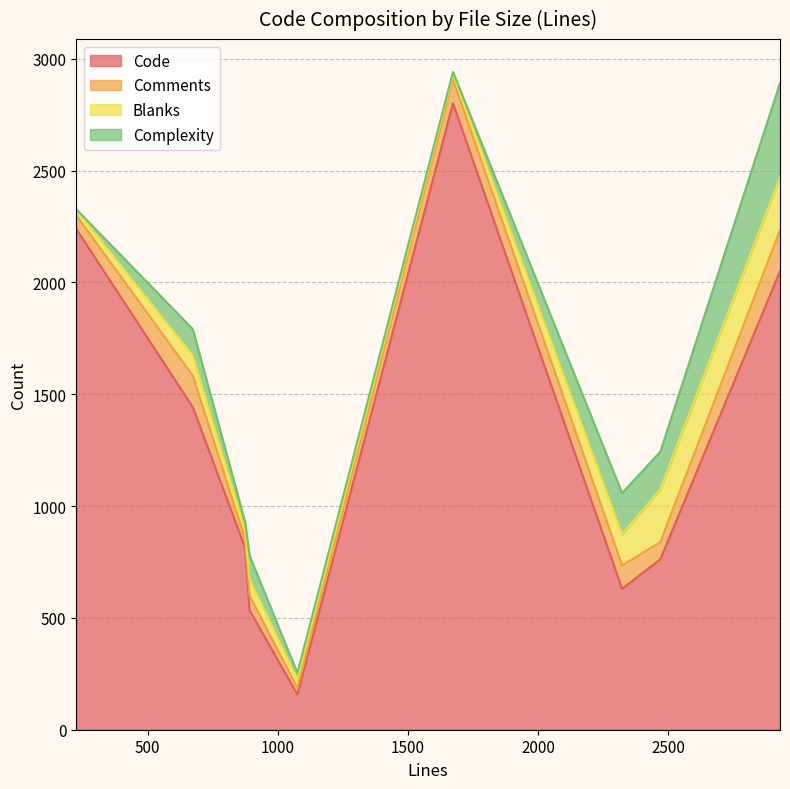

Where does the Comments series first go above 77?

673